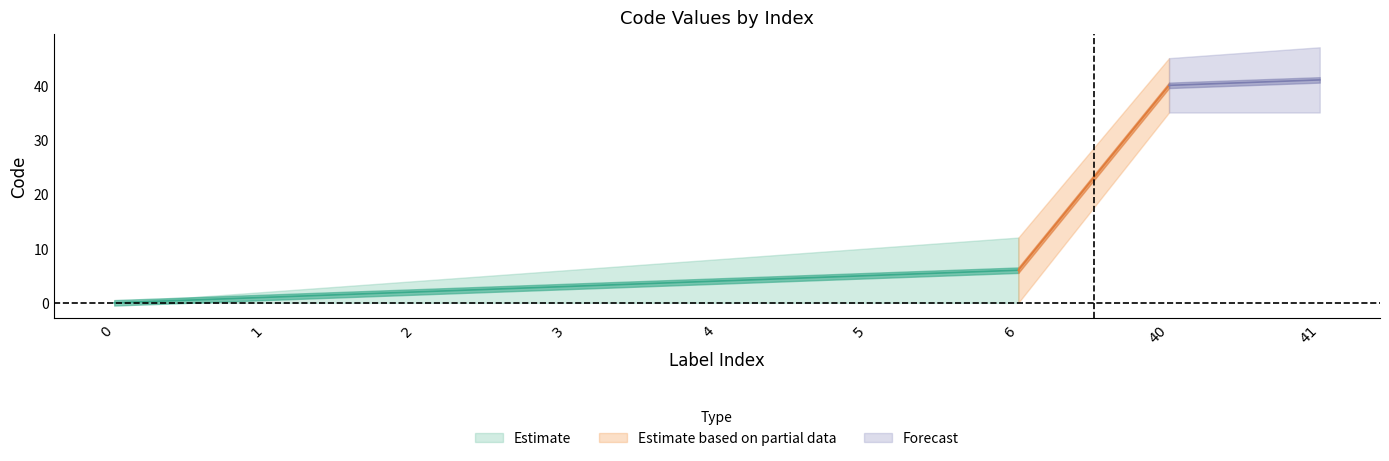

Between 41 and 6, which is larger?

41